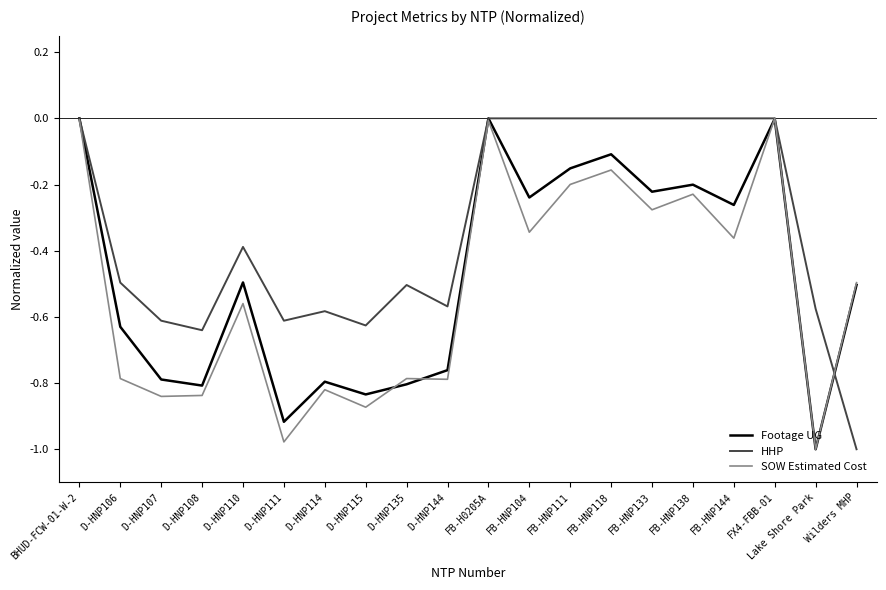

Is this an area chart (filled region under the line)?

No